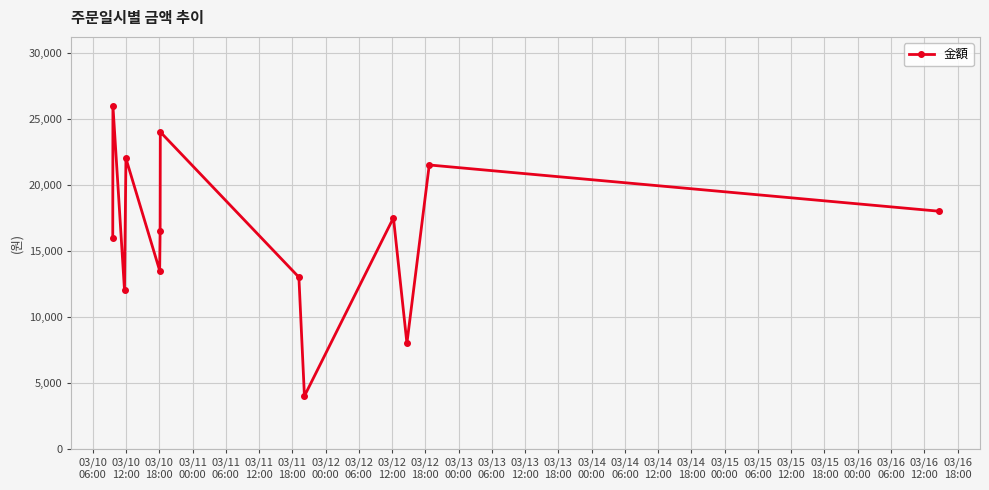

What is the value of the 13th point from the left?

18000